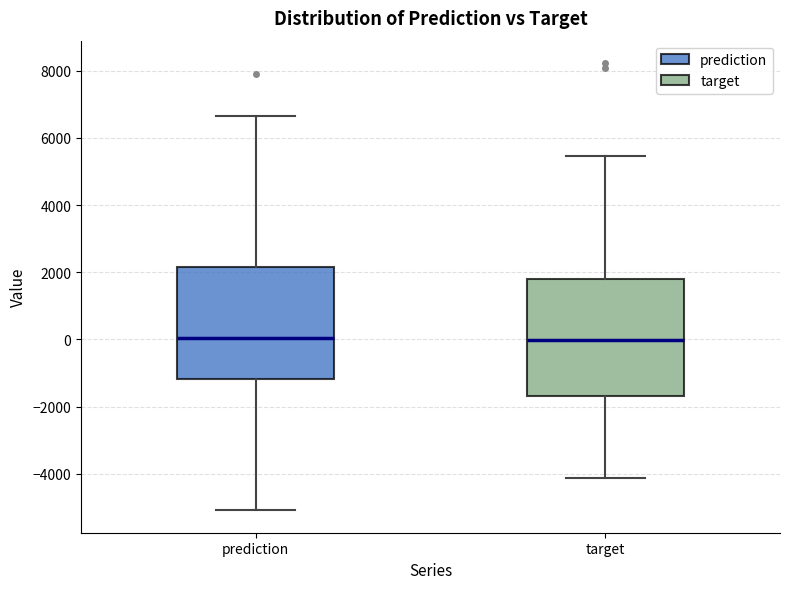

Reading left to right, transcribe this box plot: for each box, give where its median line is, the range the box spans, and where its two whiskers end, as read against the y-axis. The values are not printed on the chart, so give them approximately, as read against the axis.

prediction: median 0, box -1200 to 2200, whiskers -5000 to 6600
target: median 0, box -1600 to 1800, whiskers -4200 to 5400